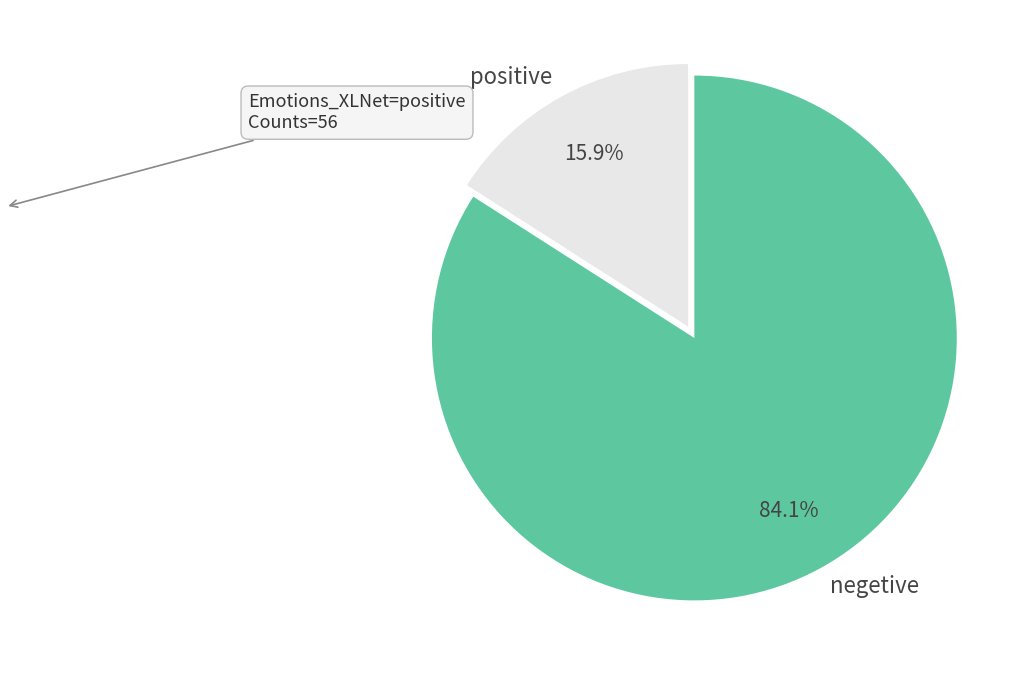

Rank the categories by value from highest to lowest.

negetive, positive